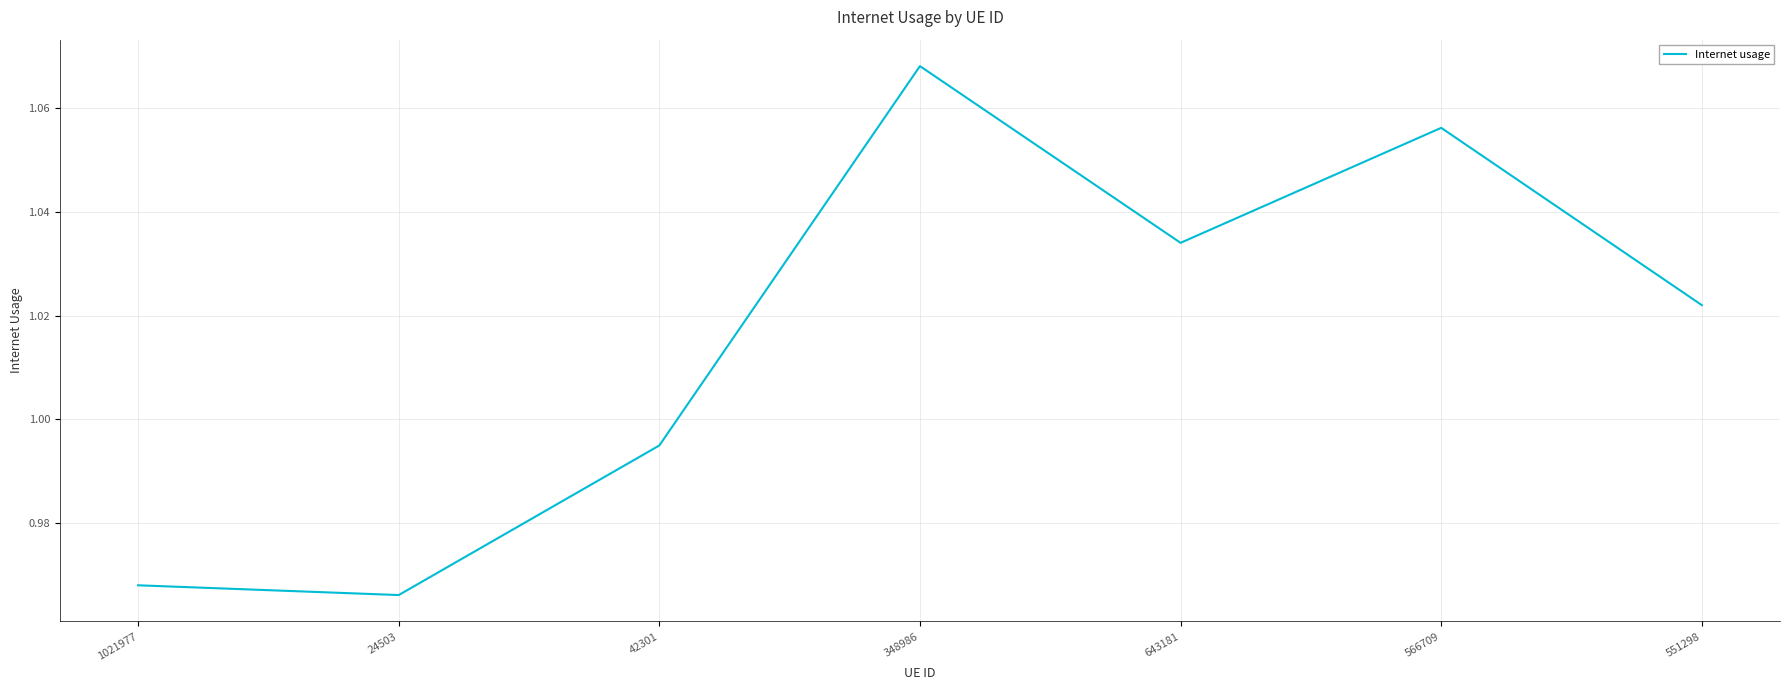

The value at 566709 is 0.3. True or false?

False